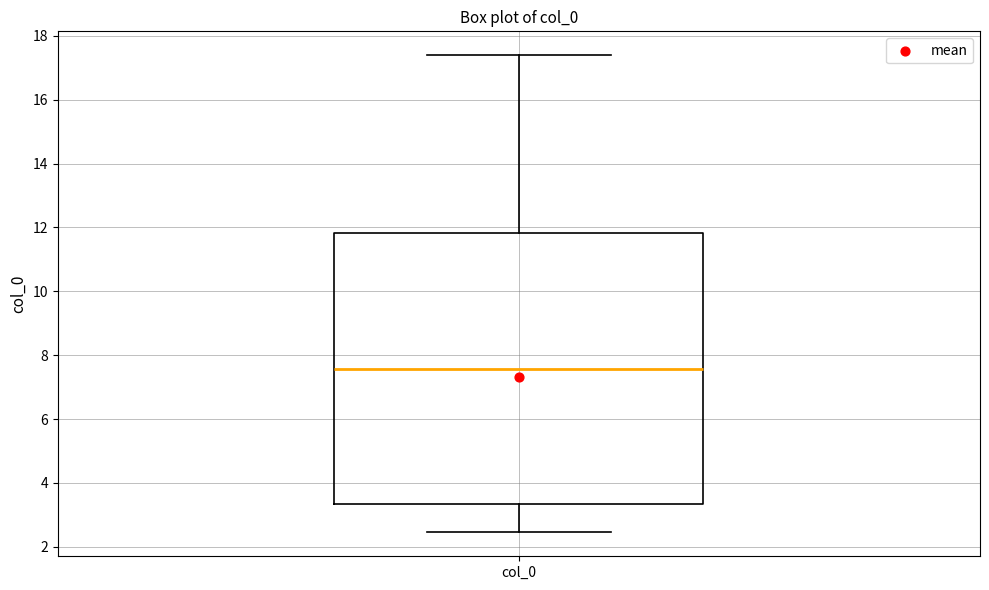

Where is the lower edge of the box for col_0 on the y-axis? The values are not printed on the chart, so give them approximately, as read against the axis.

3.4